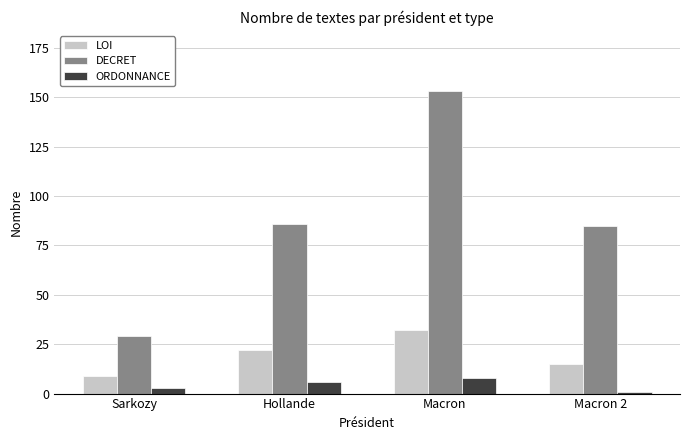

Are the bars grouped side by side (vs. stacked)?

Yes